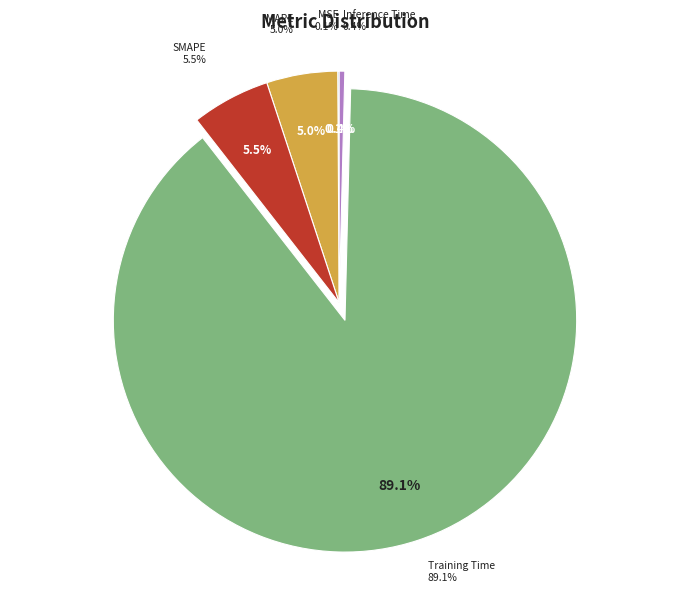

To the nearest percent, what is the combined percentage of MAPE and Inference Time?

5%